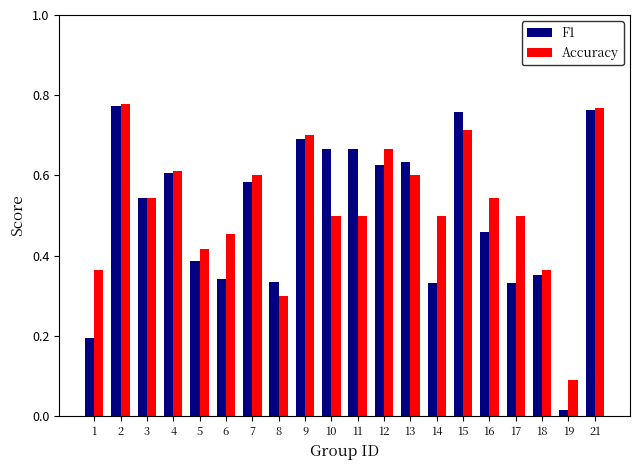

The value of Accuracy at 11 is 0.9. True or false?

False